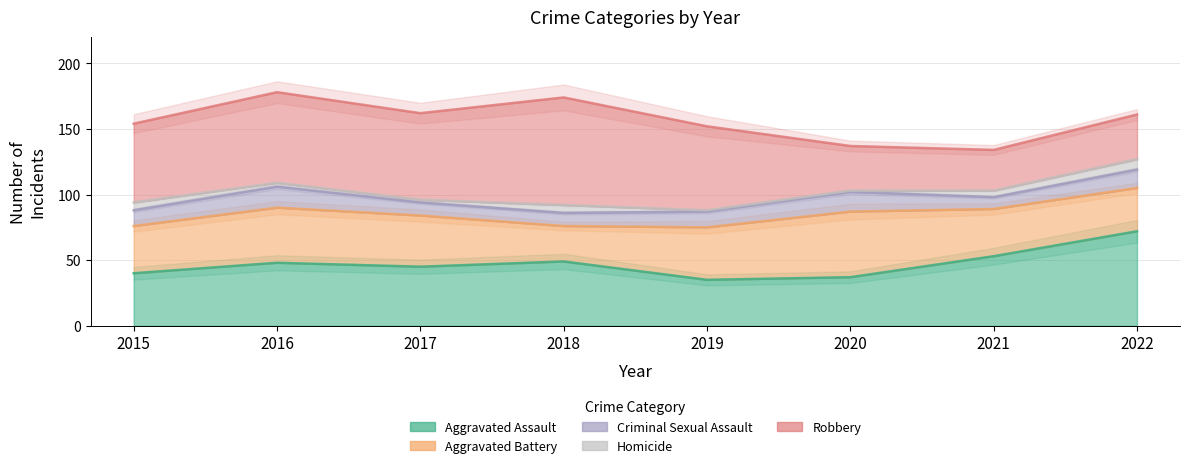

Where is Aggravated Battery nearest to the value 38?

2017